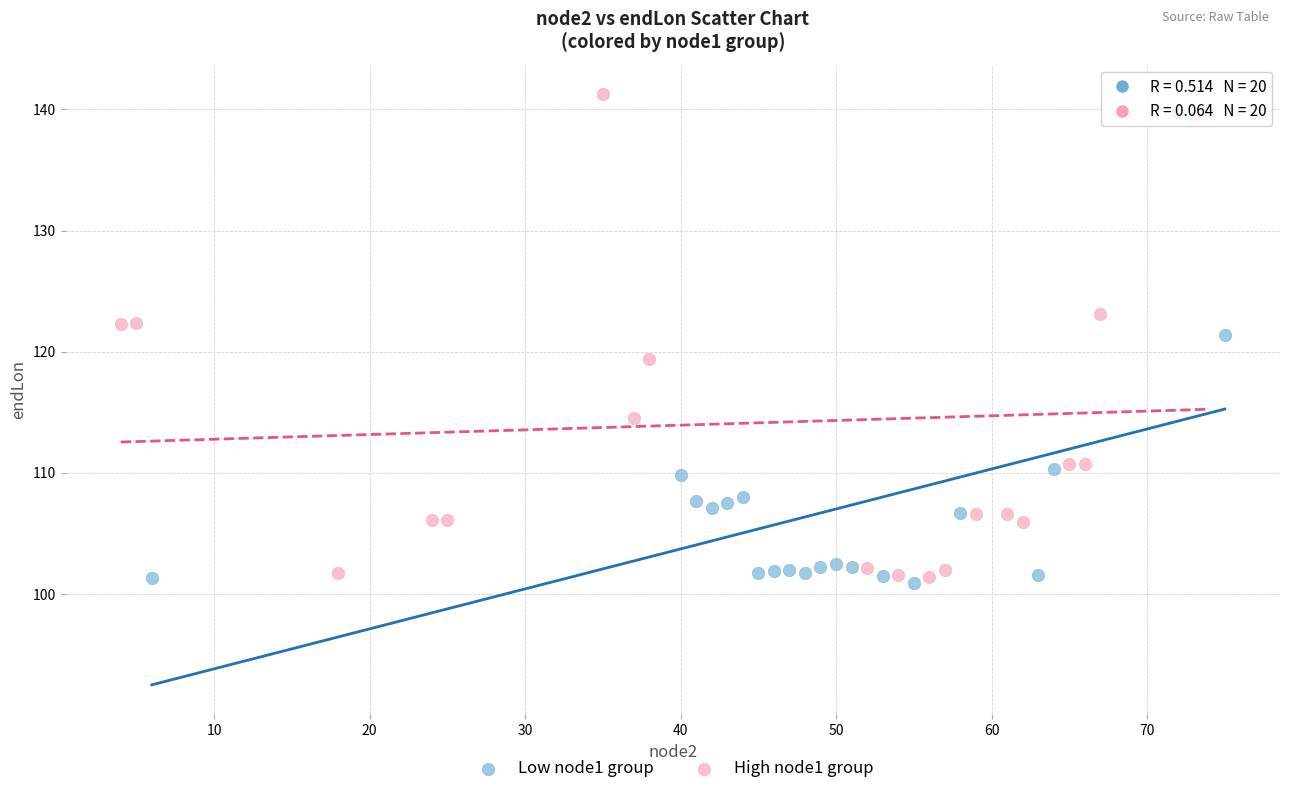

Which series has the widest spread of Y values?

High node1 group